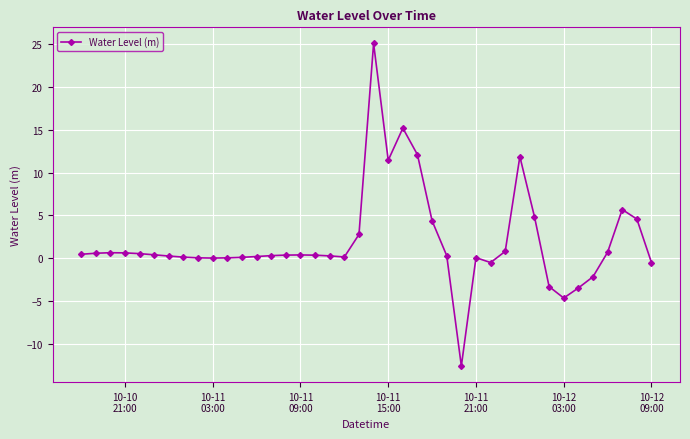

How many series are shown in this chart?

1